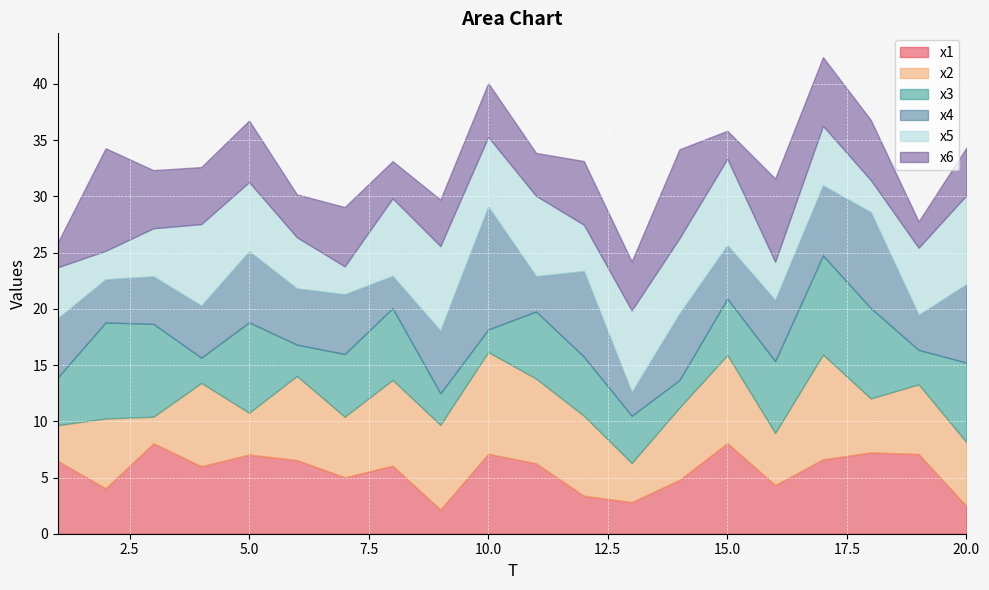

The x3 series shows 11.3 at 8. True or false?

False